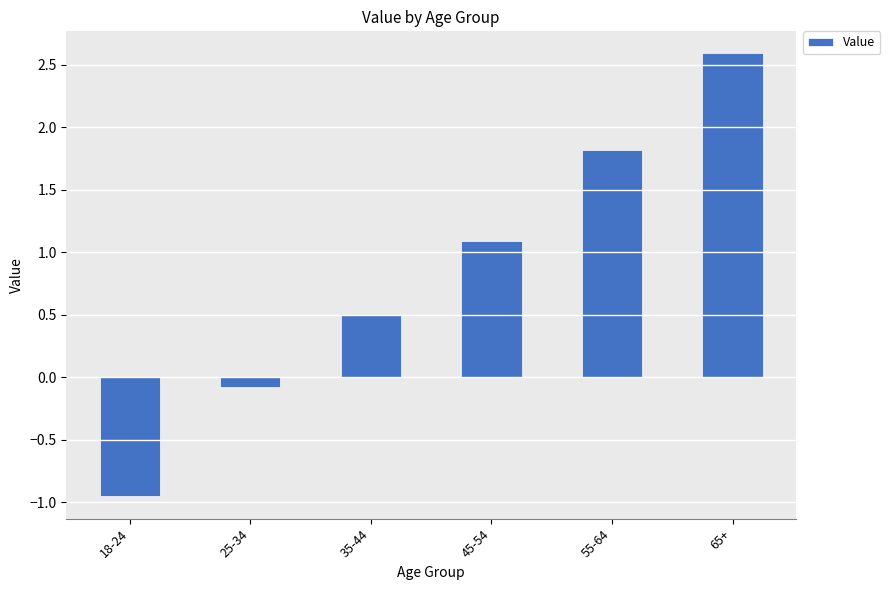

Count the number of values greater than 1.

3